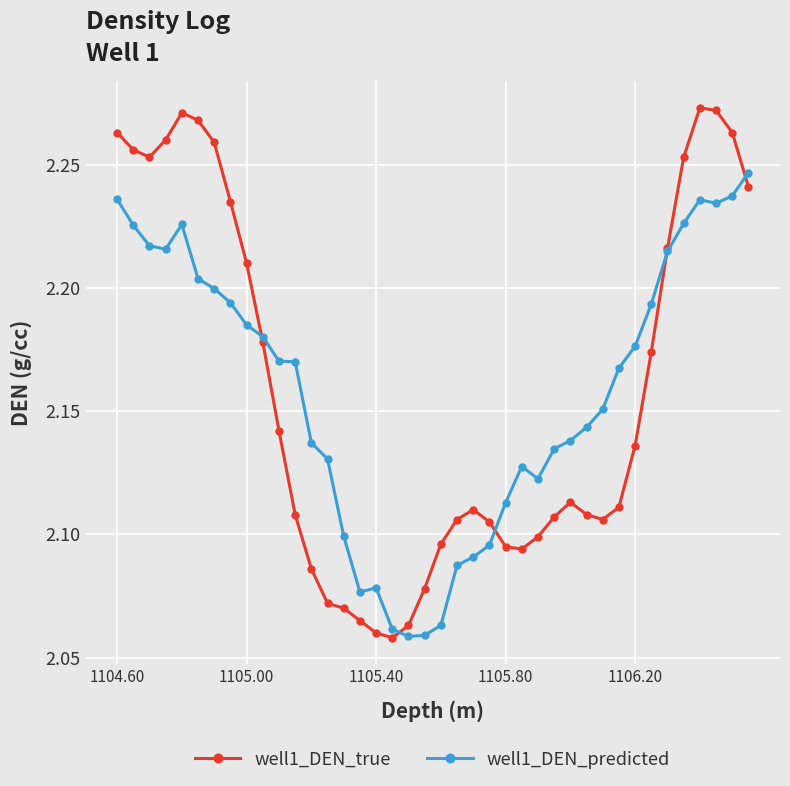

What are all the series names shown in the legend?

well1_DEN_true, well1_DEN_predicted